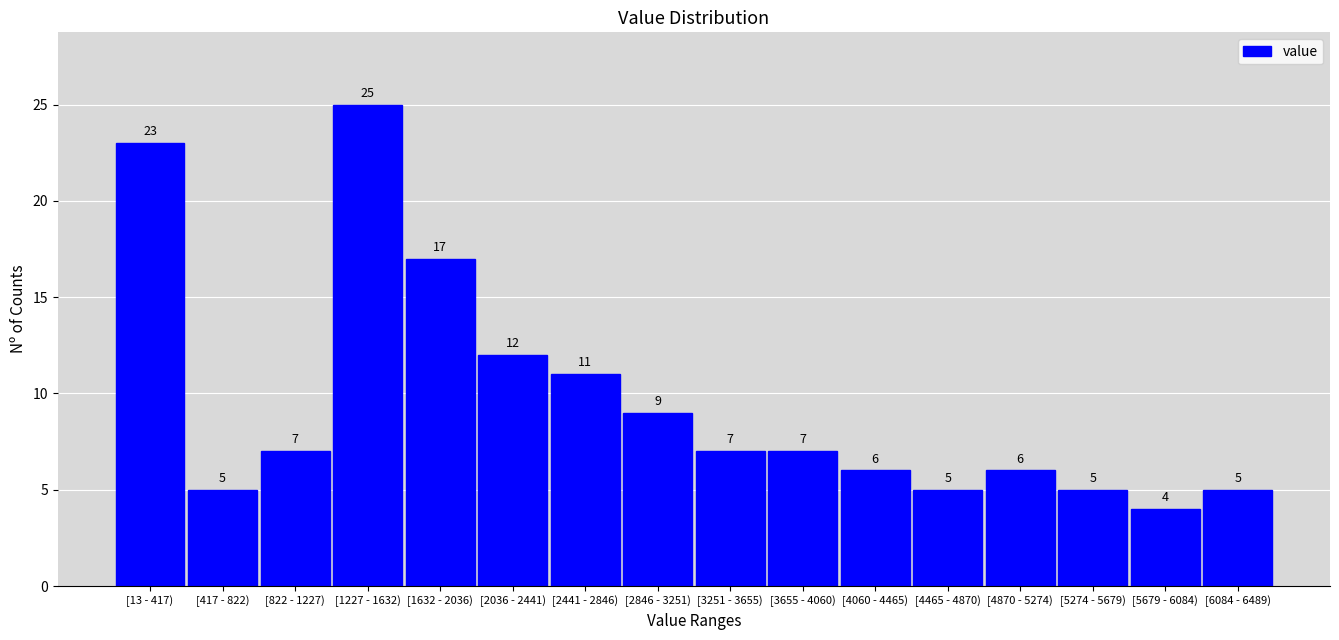

Reading left to right, extract all data points from this chart.

23	5	7	25	17	12	11	9	7	7	6	5	6	5	4	5